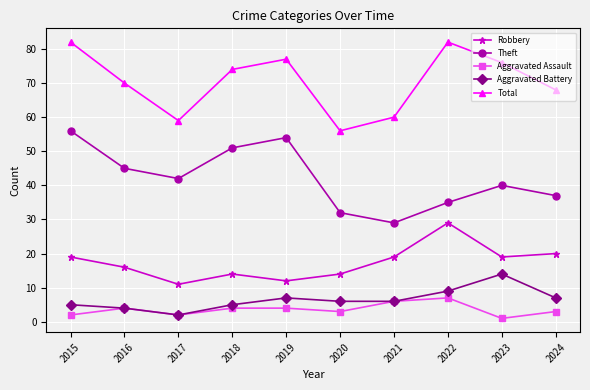

Reading right to left, transcribe all the data shown in this chart.

Robbery: 2024=20	2023=19	2022=29	2021=19	2020=14	2019=12	2018=14	2017=11	2016=16	2015=19
Theft: 2024=37	2023=40	2022=35	2021=29	2020=32	2019=54	2018=51	2017=42	2016=45	2015=56
Aggravated Assault: 2024=3	2023=1	2022=7	2021=6	2020=3	2019=4	2018=4	2017=2	2016=4	2015=2
Aggravated Battery: 2024=7	2023=14	2022=9	2021=6	2020=6	2019=7	2018=5	2017=2	2016=4	2015=5
Total: 2024=68	2023=76	2022=82	2021=60	2020=56	2019=77	2018=74	2017=59	2016=70	2015=82